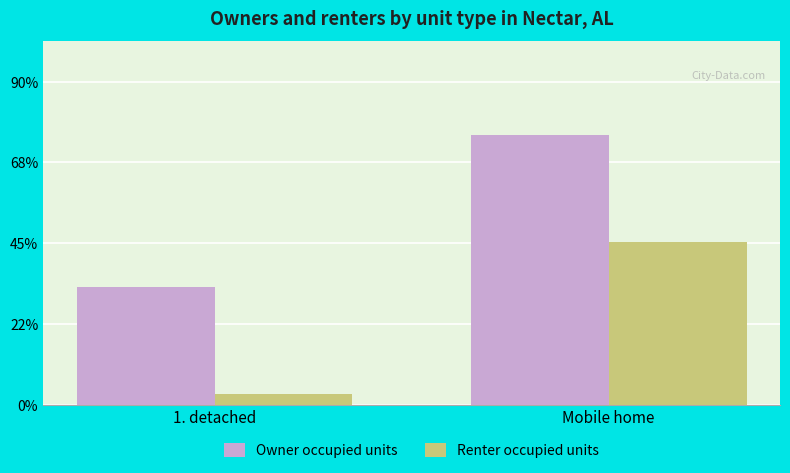

What is the label of the 1st bar from the left?

1. detached